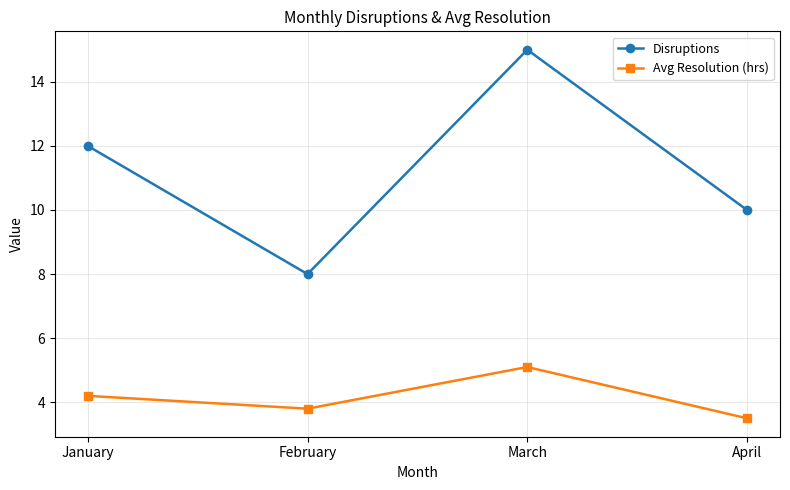

True or false: Avg Resolution (hrs) has a value of 3.8 at February.

True